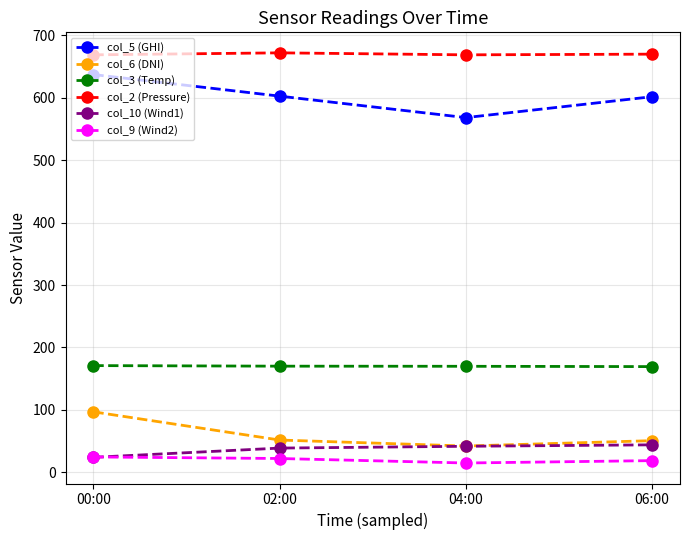

How many values in the col_5 (GHI) series exceed 602?

2